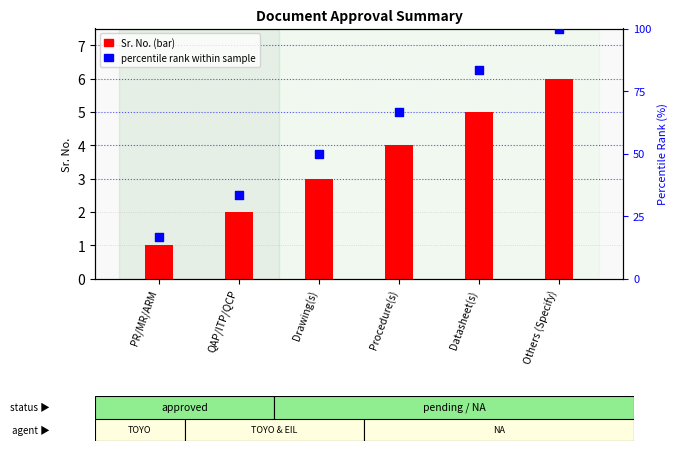

Which series has the largest total across all categories?

percentile rank